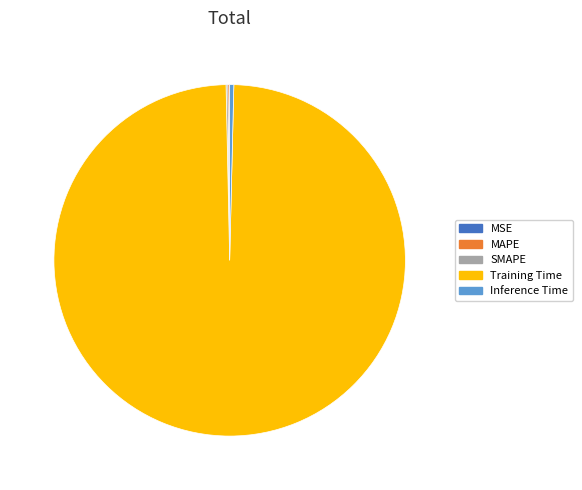

Which category has the biggest portion of the pie?

Training Time